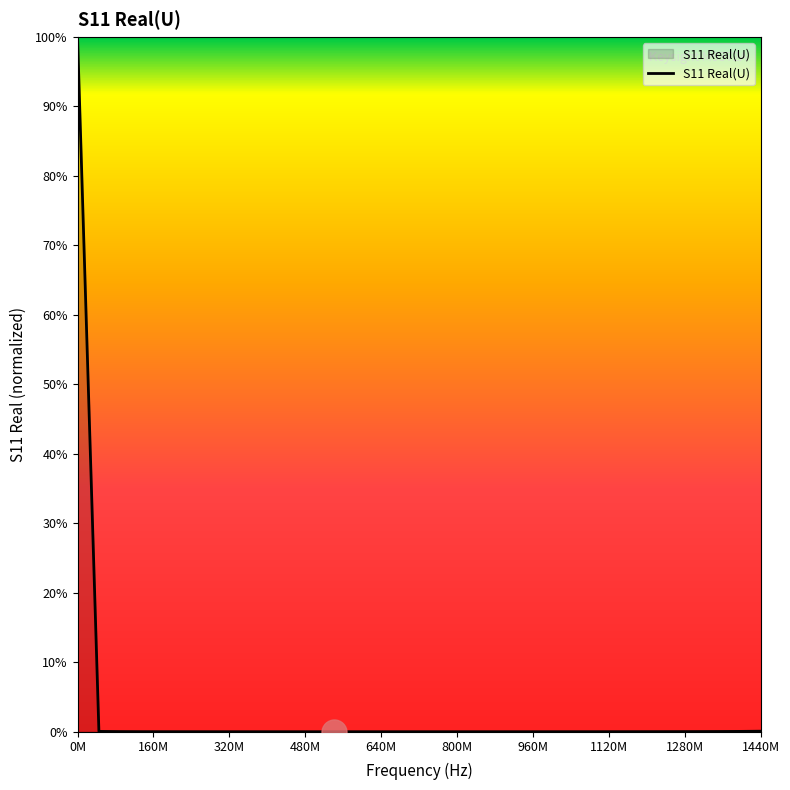

What is the difference between the maximum and minimum values?

100.0